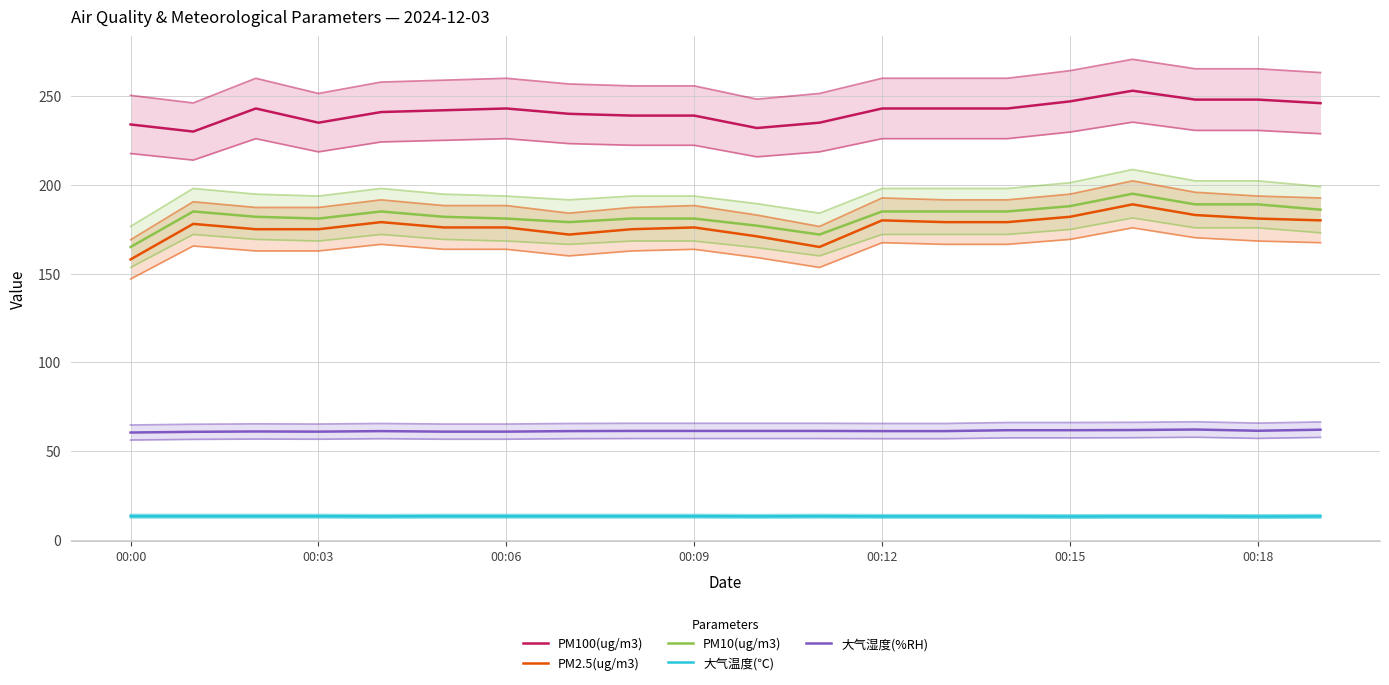

The 大气湿度(%RH) series shows 61.0 at 00:15. True or false?

True